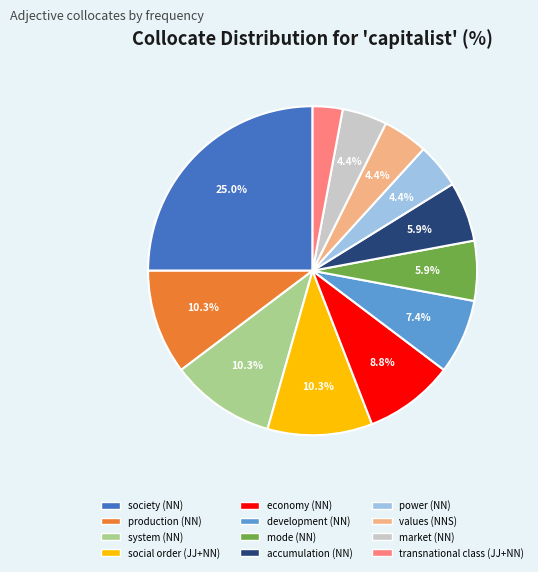

How many slices are in this pie chart?

12